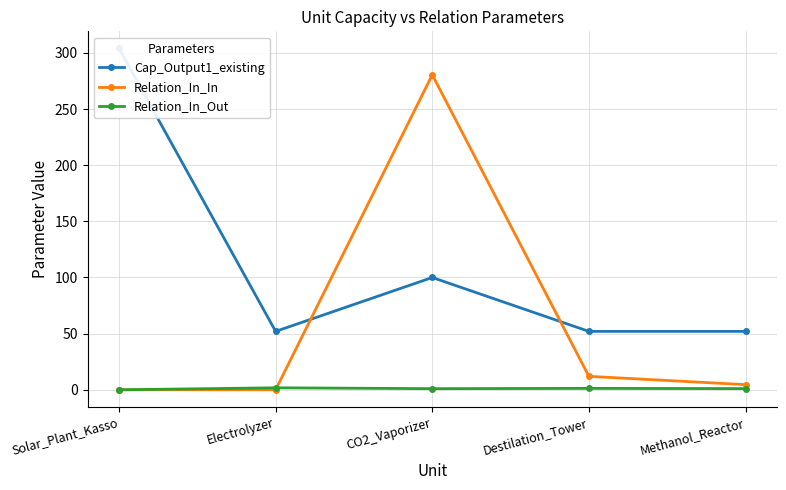

List the labels in order of Cap_Output1_existing value, largest first.

Solar_Plant_Kasso, CO2_Vaporizer, Electrolyzer, Destilation_Tower, Methanol_Reactor